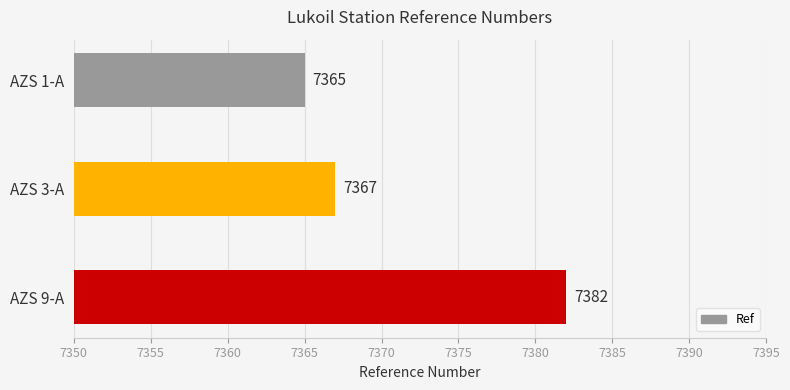

What is the change in value from AZS 9-A to AZS 1-A?

-17